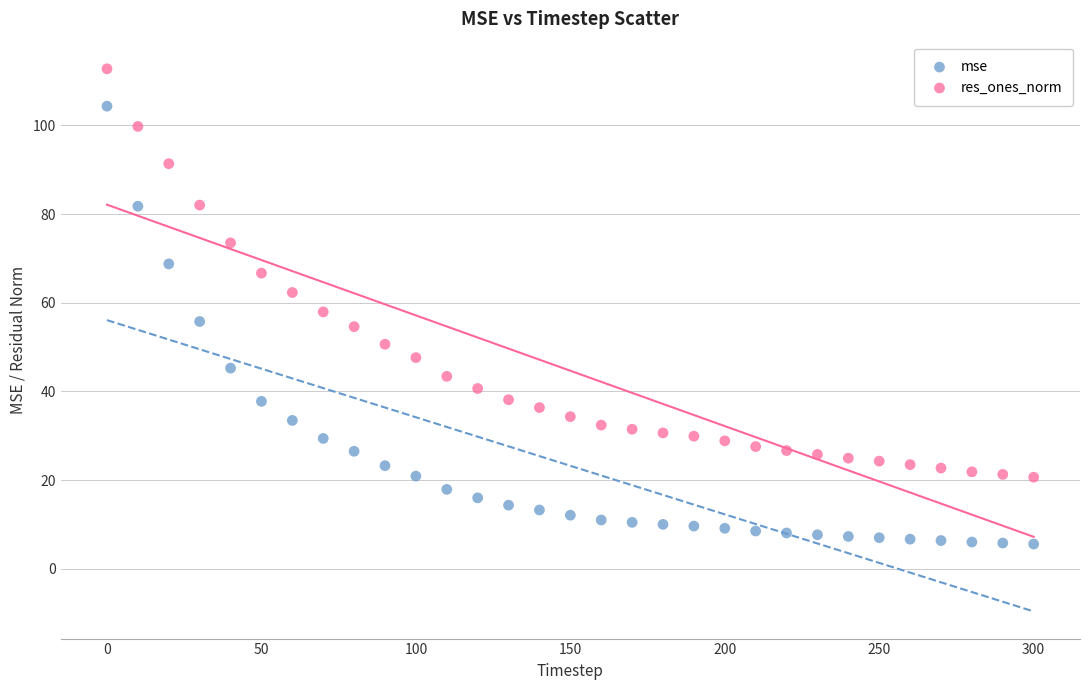

Which series has the largest Y range (max minus min)?

mse